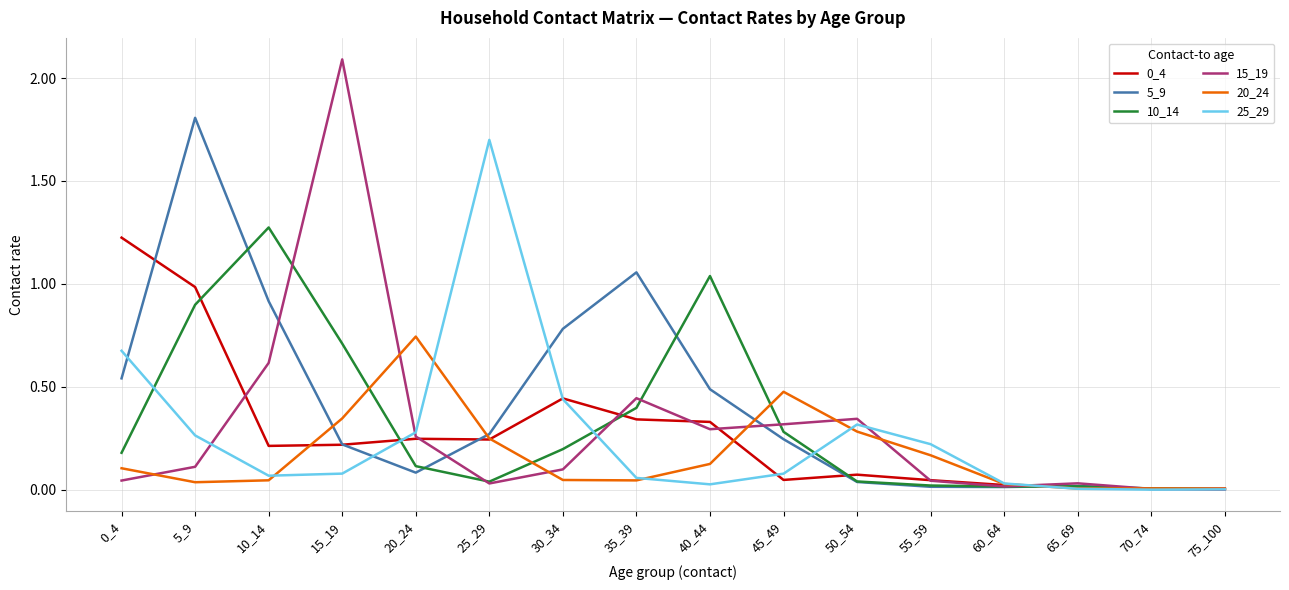

True or false: 20_24 and 5_9 intersect in this chart.

True